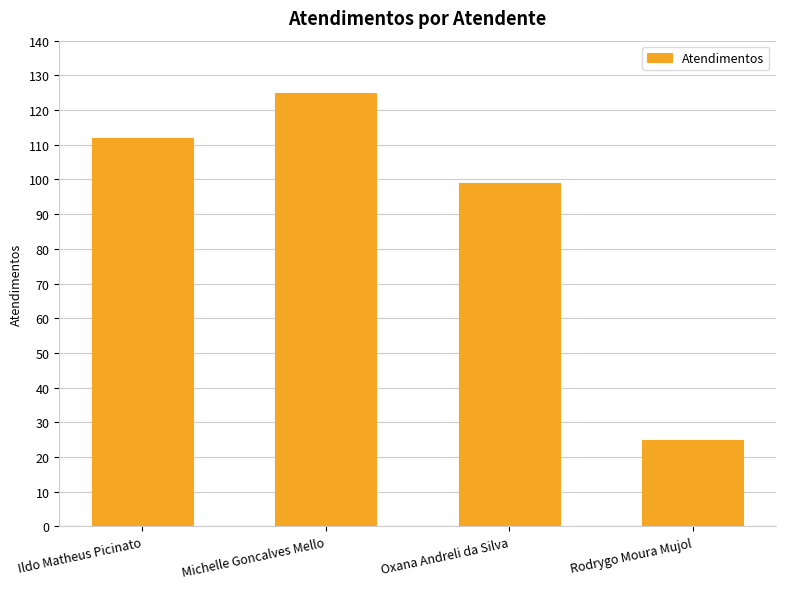

How many values are between 99 and 125?

3